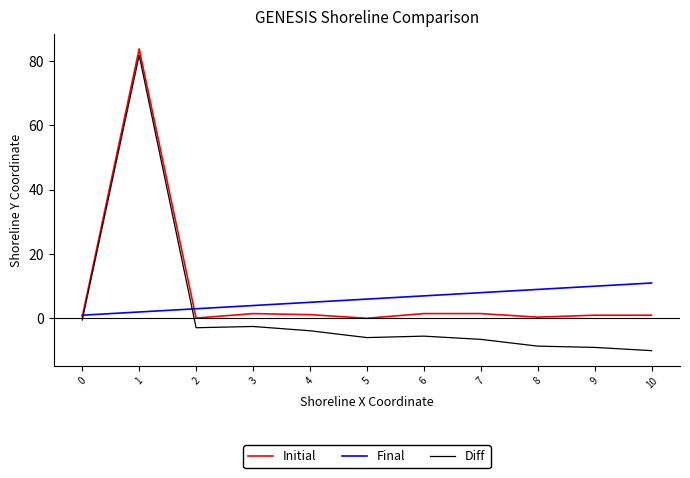

Which series has the largest range (max minus min)?

Diff